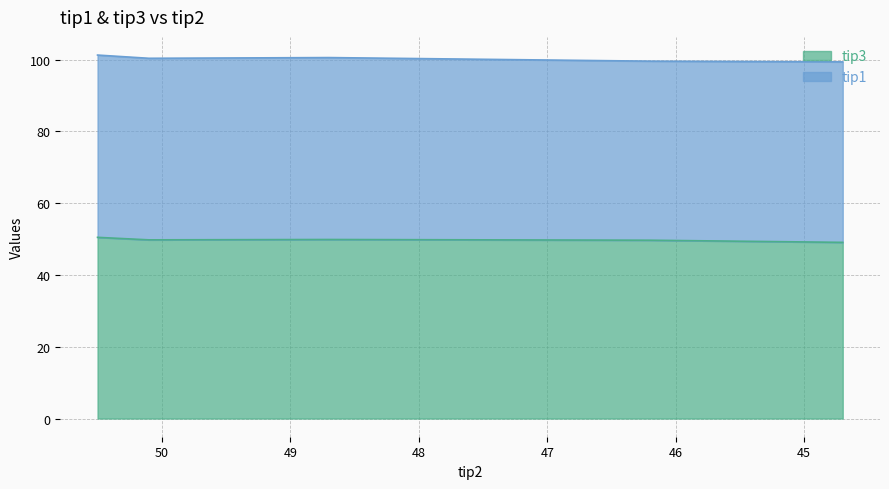

Which category has the highest value across all series?

50.5